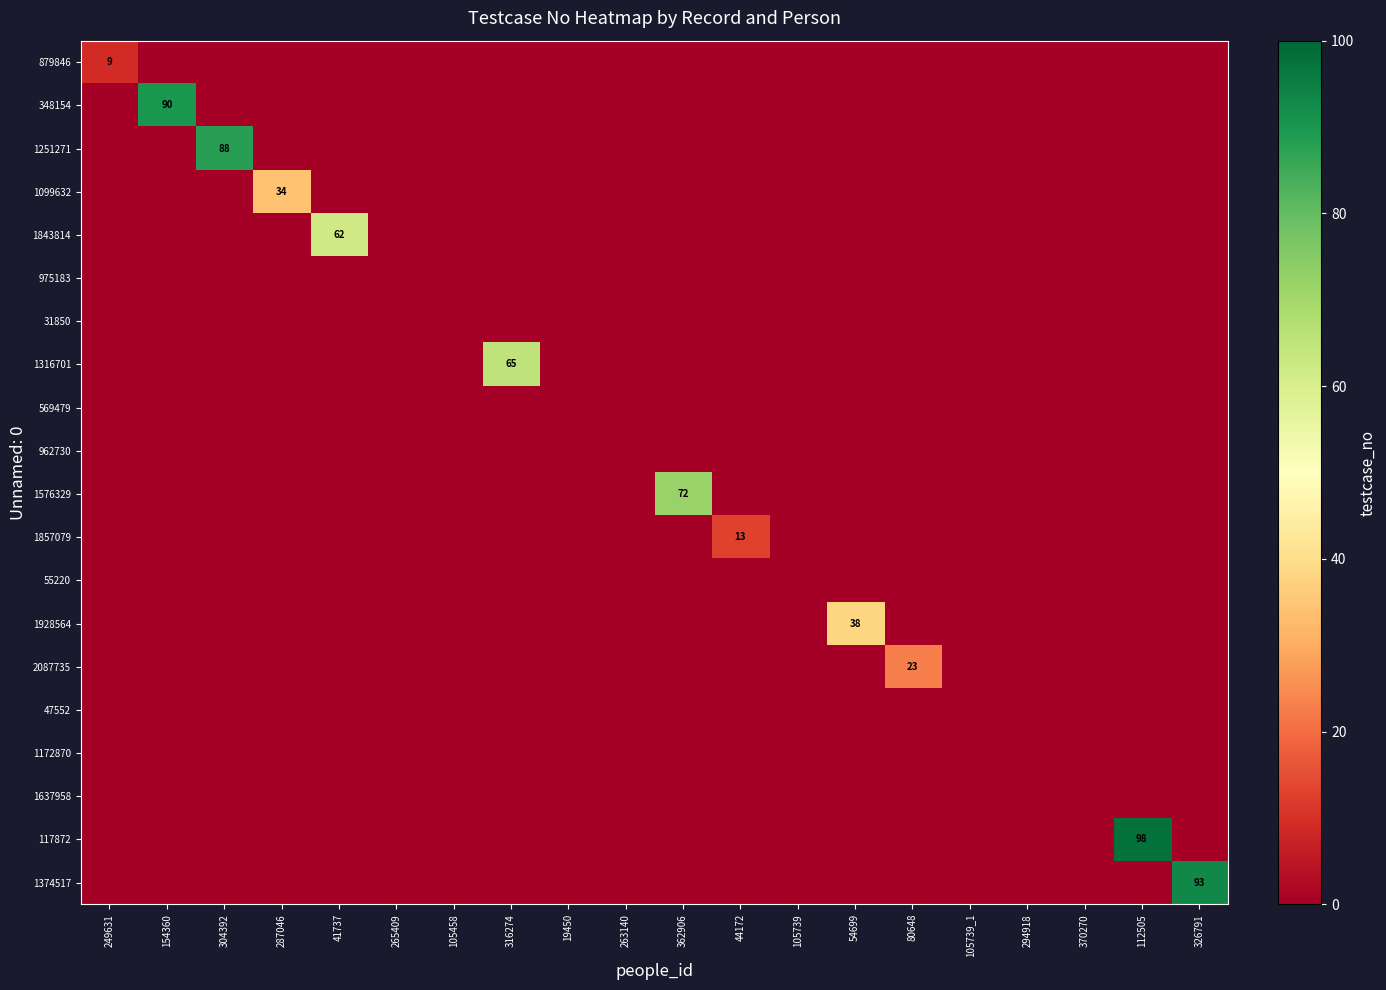

The value of 348154 at 154360 is 90. True or false?

True